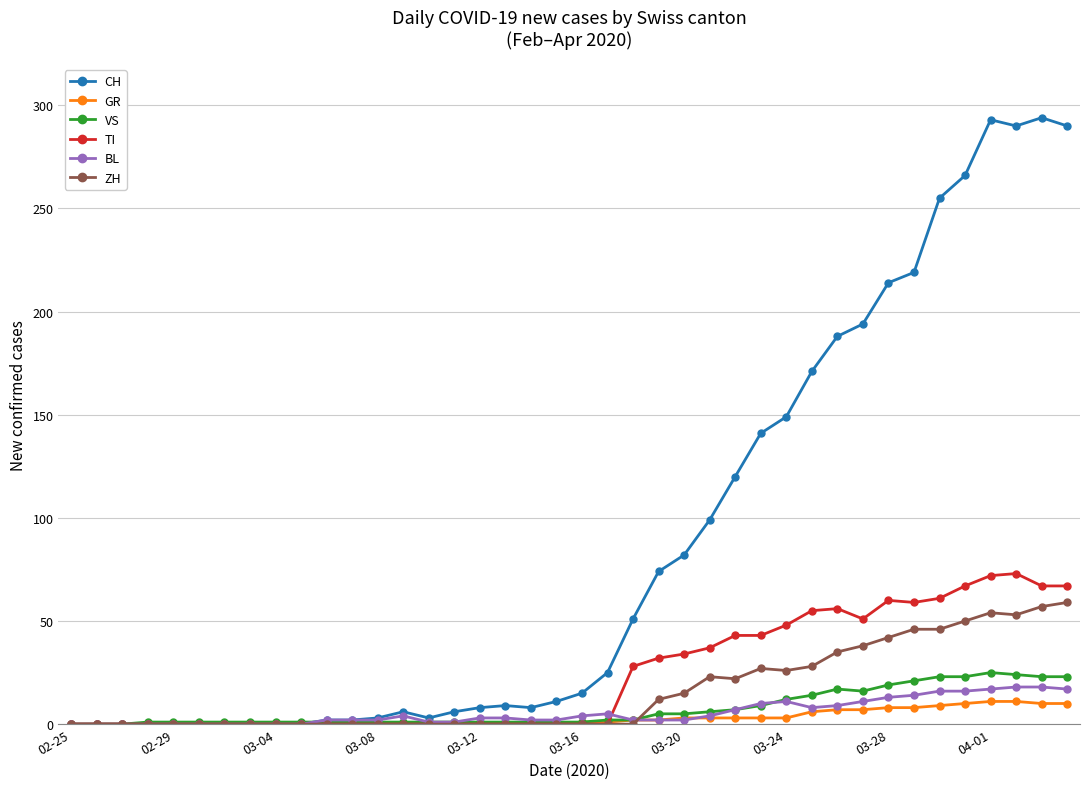

At how many categories does at least one series exceed 261?

5